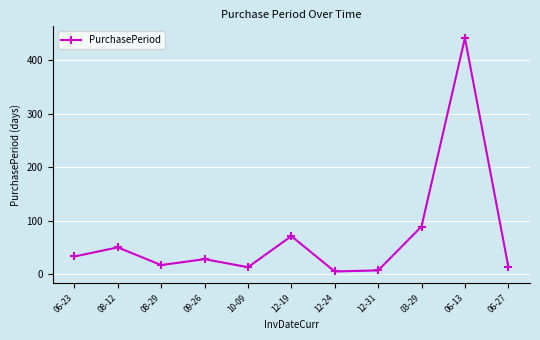

What is the greatest value displayed?

441